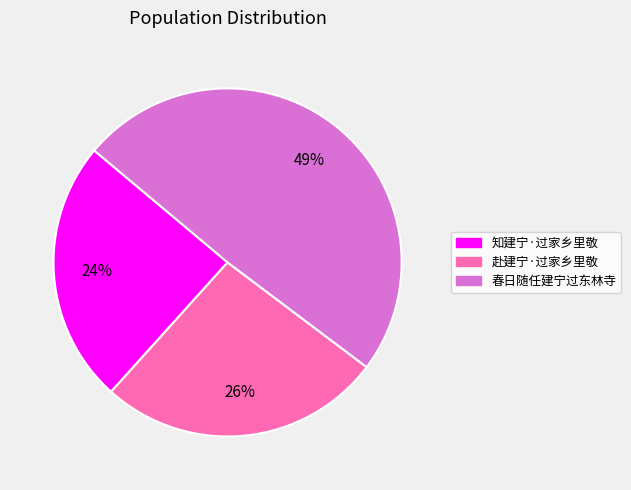

Approximately how many times larger is the value at 春日随任建宁过东林寺 compared to 赴建宁·过家乡里敬?

1.9